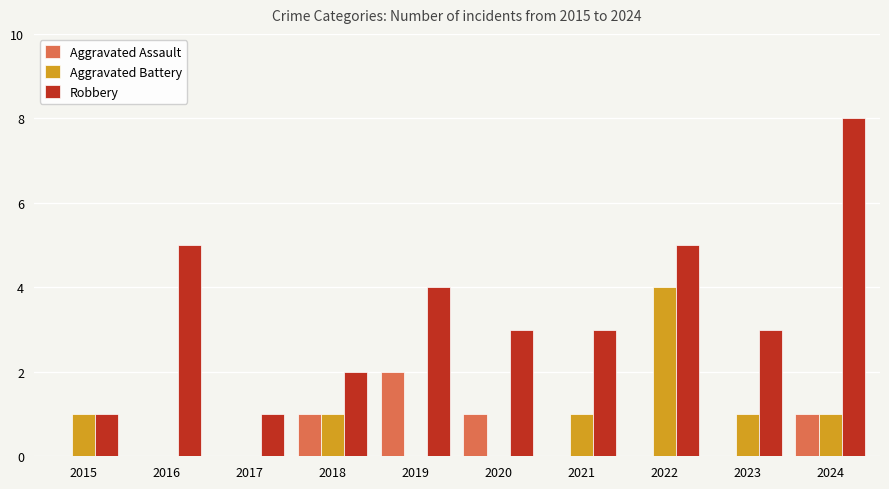

Which category has the highest value across all series?

2024